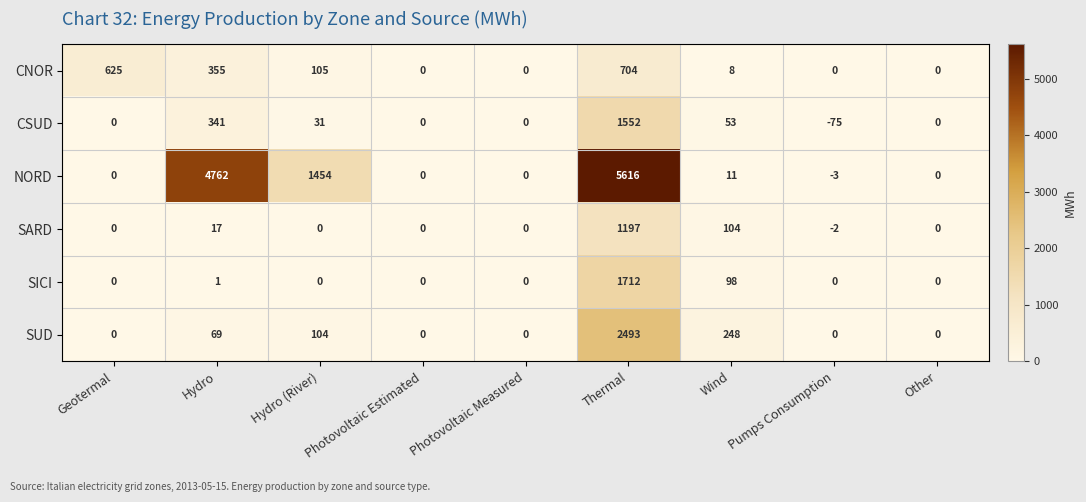

Is the value of NORD at Other greater than the value of CSUD at Thermal?

No